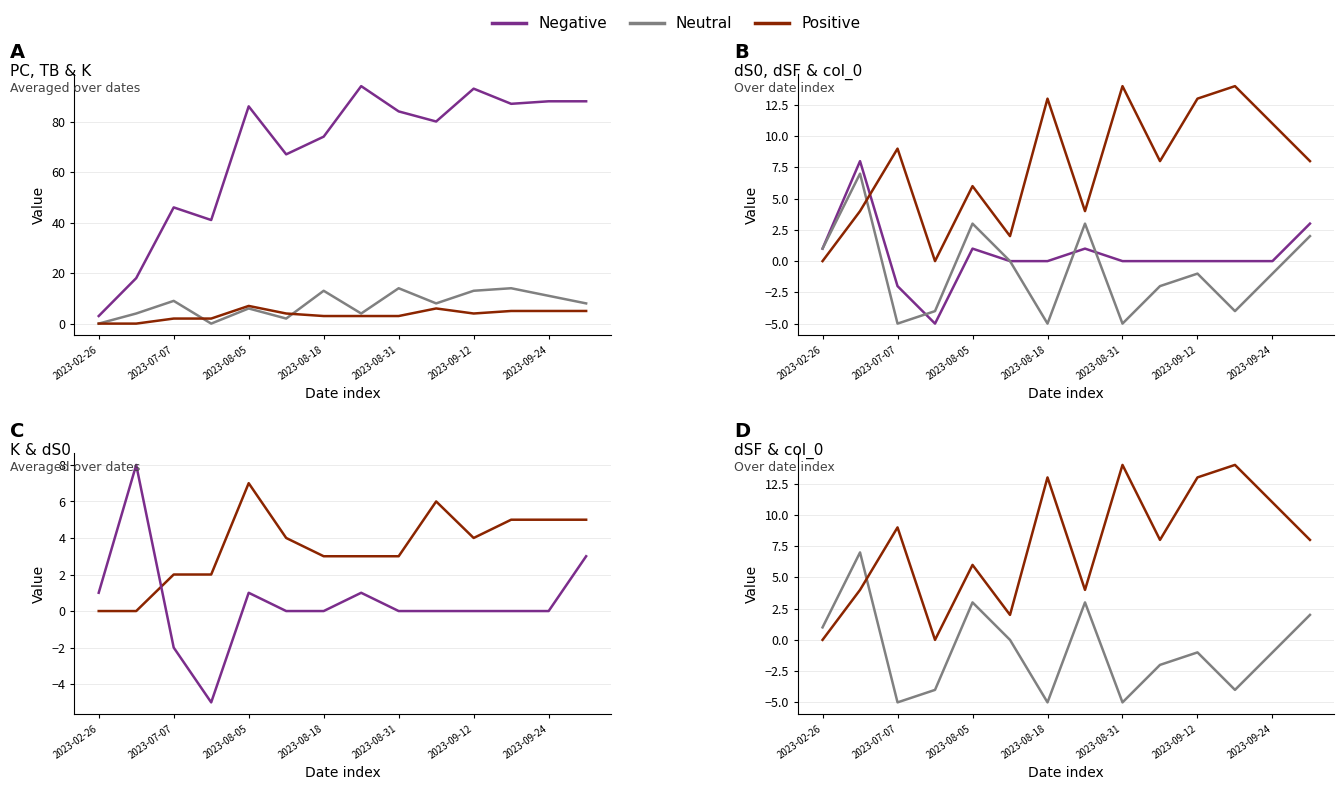

At 2023-09-12, list the series in order from largest to smallest.

PC, TB, col_0, K, dS0, dSF